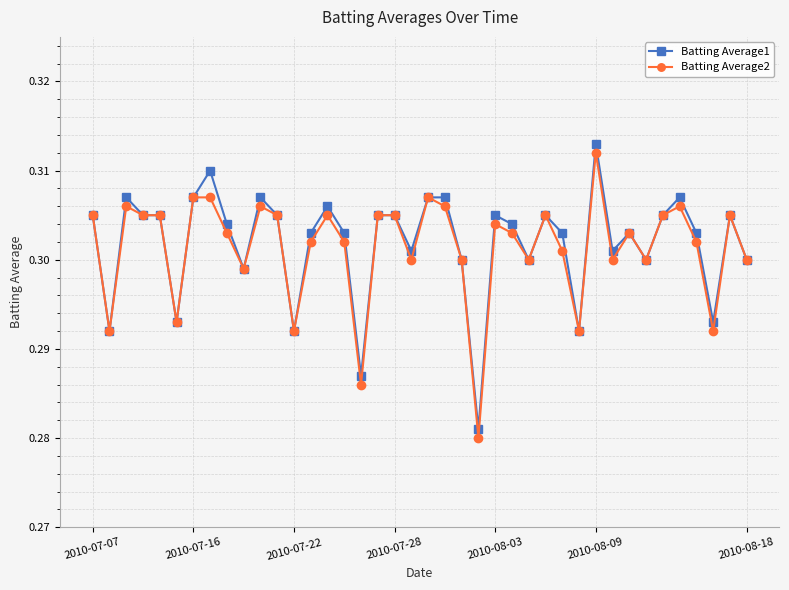

How many lines are shown in the chart?

2